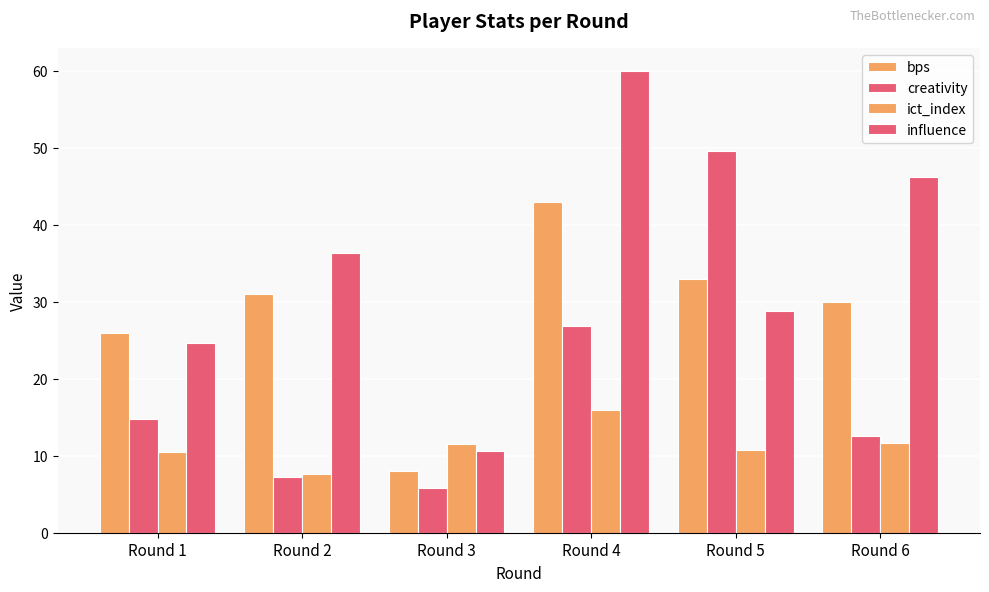

How many bars are there in total?

24